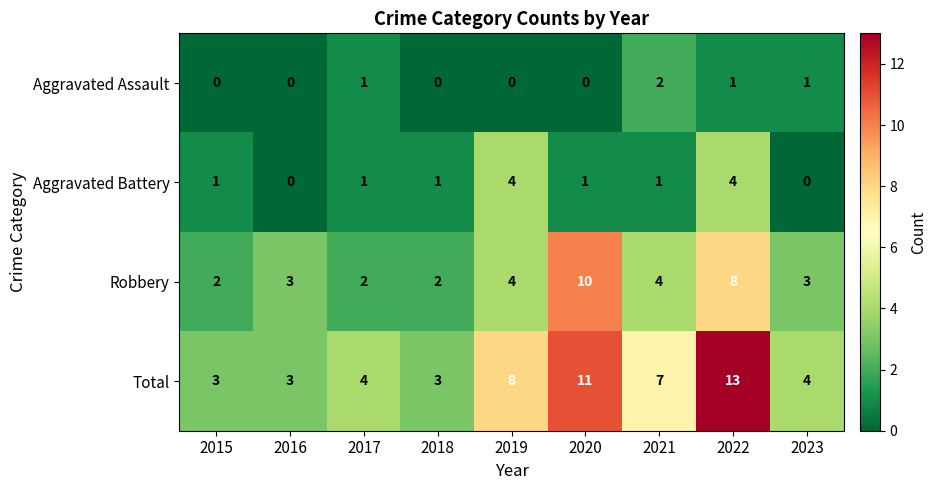

What is the difference between the highest and lowest values at 2021?

6